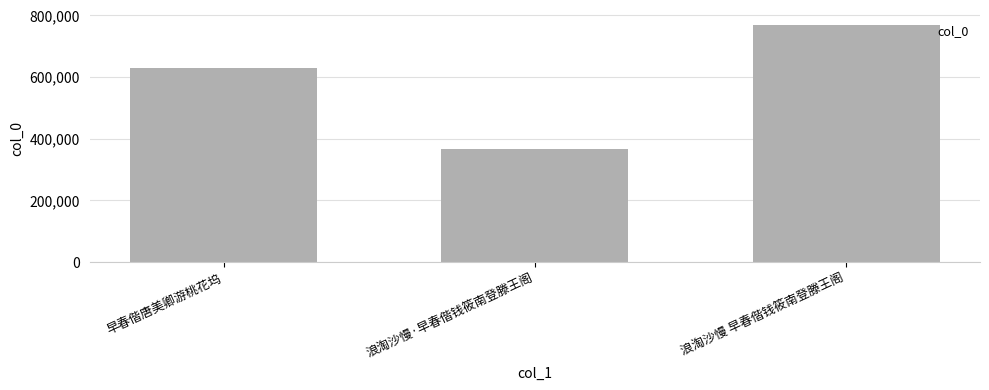

What is the smallest value displayed?

367439